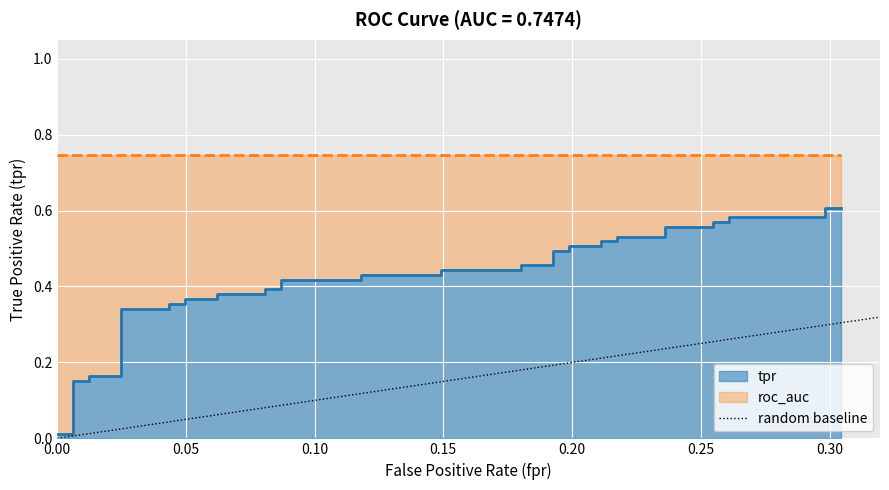

The value at 0.00 is 0. True or false?

False